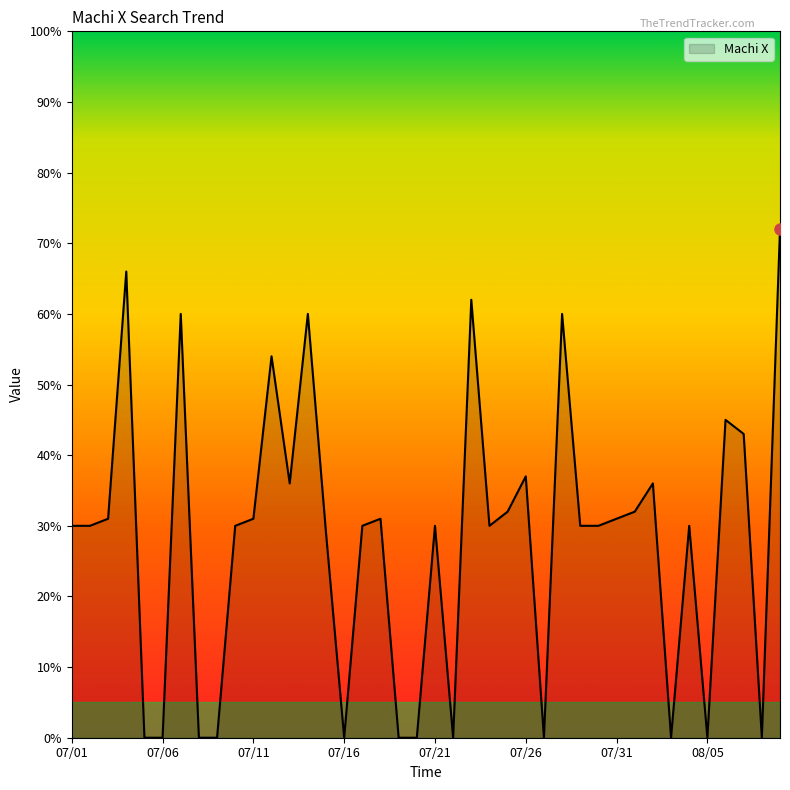

What is the maximum value shown in the chart?

72